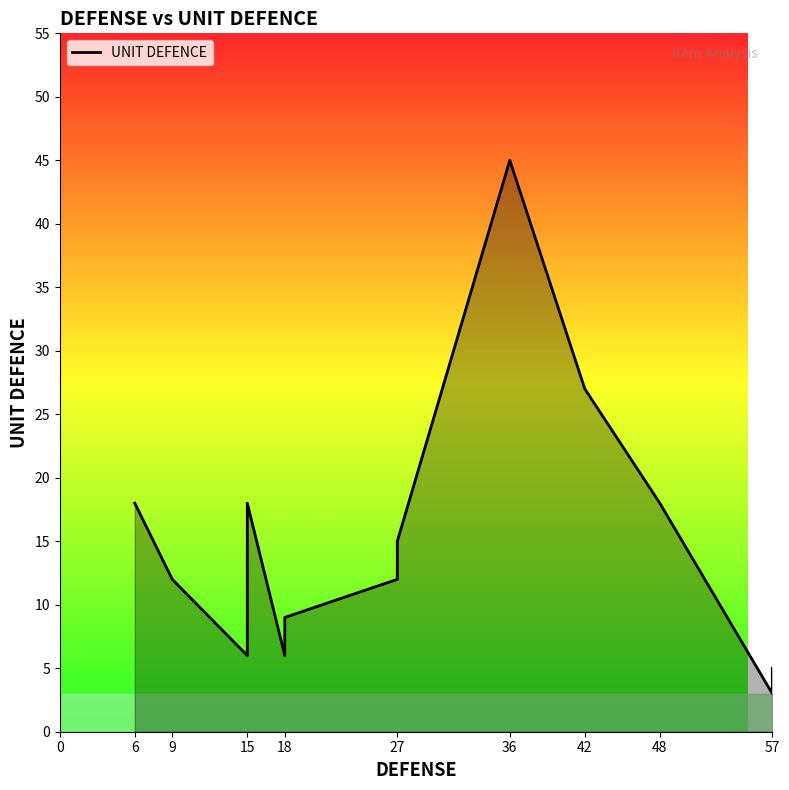

How many interior local peaks (higher than both neighbors) does the data have?

2